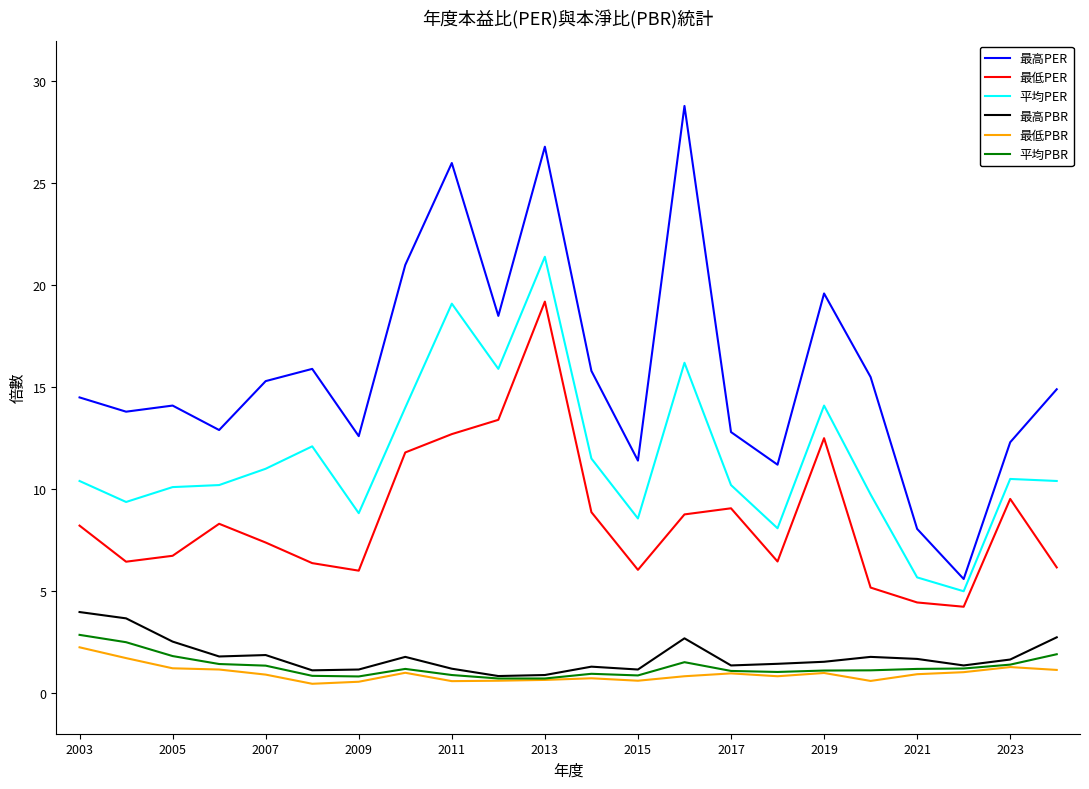

What is the lowest value of the 最高PBR series?

0.8